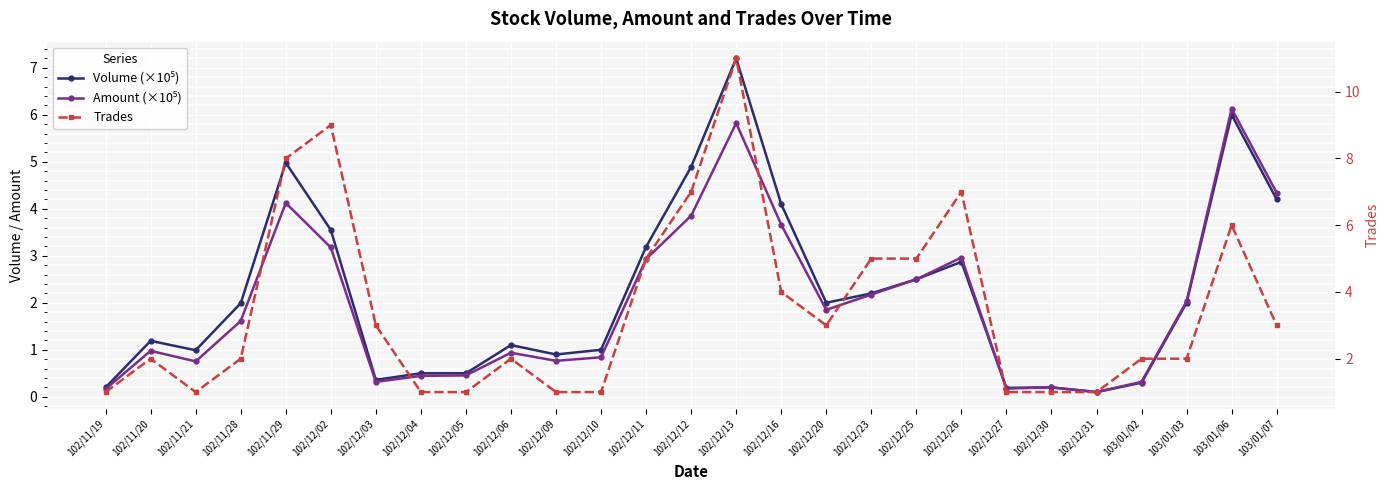

Which series has the largest range (max minus min)?

Trades